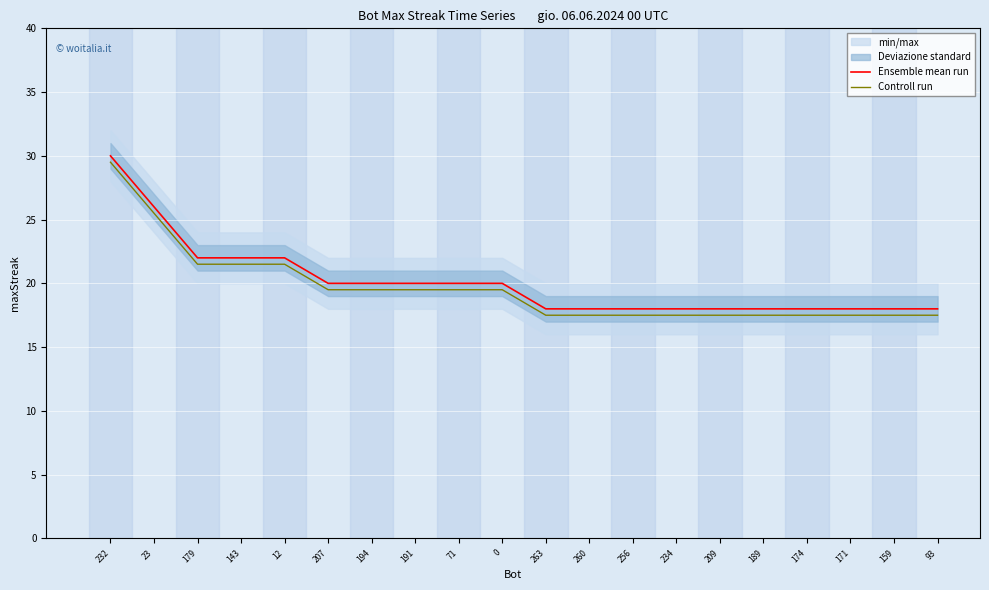

At 260, list the series in order from smallest to largest.

Controll run, Ensemble mean run